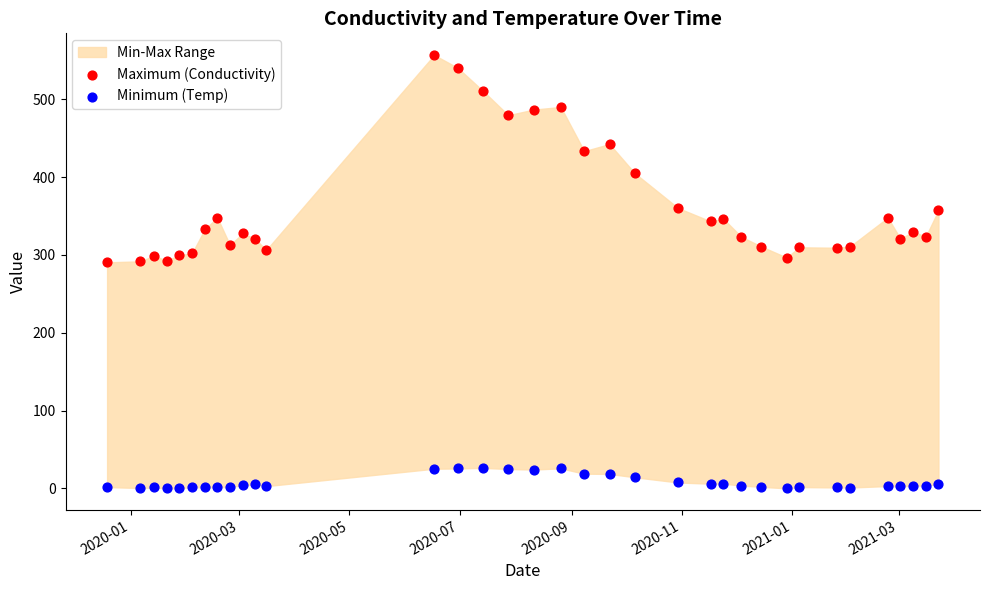

Which series has the largest Y range (max minus min)?

Maximum (Conductivity)